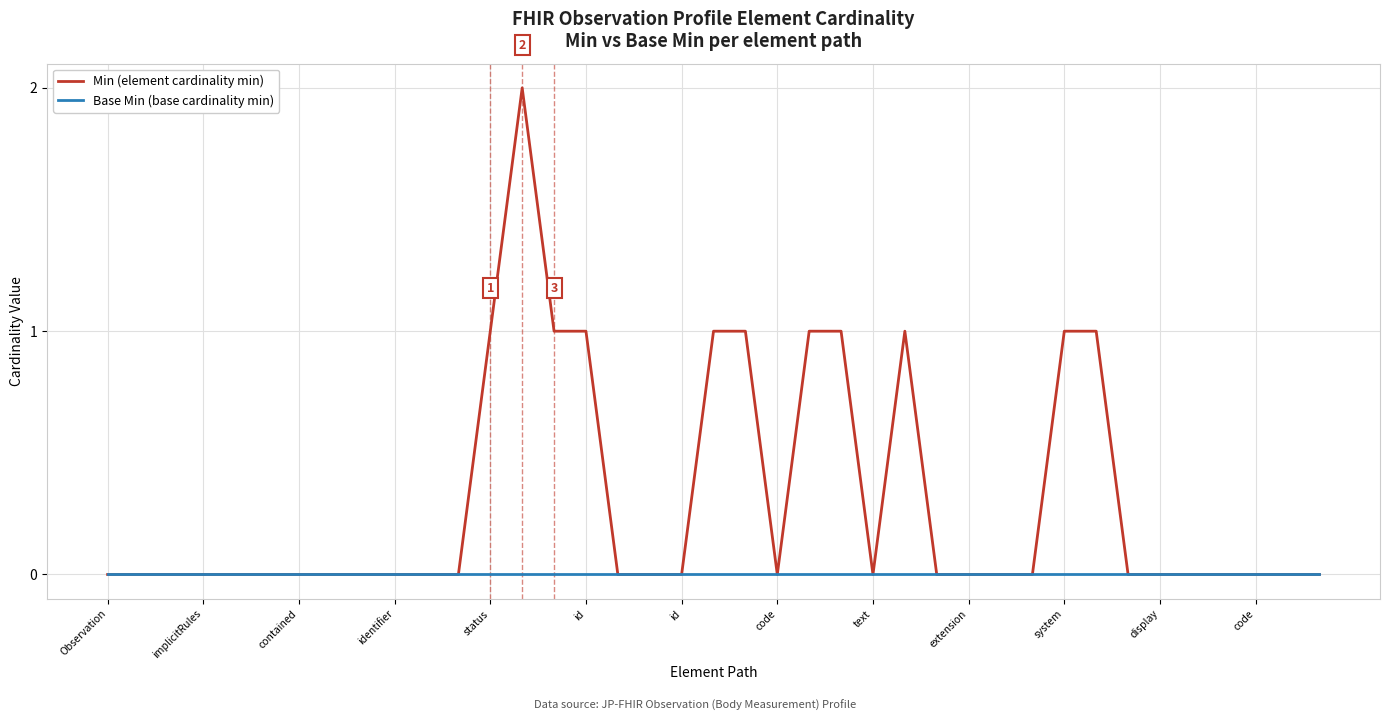

Does the chart display data point markers on the line(s)?

No